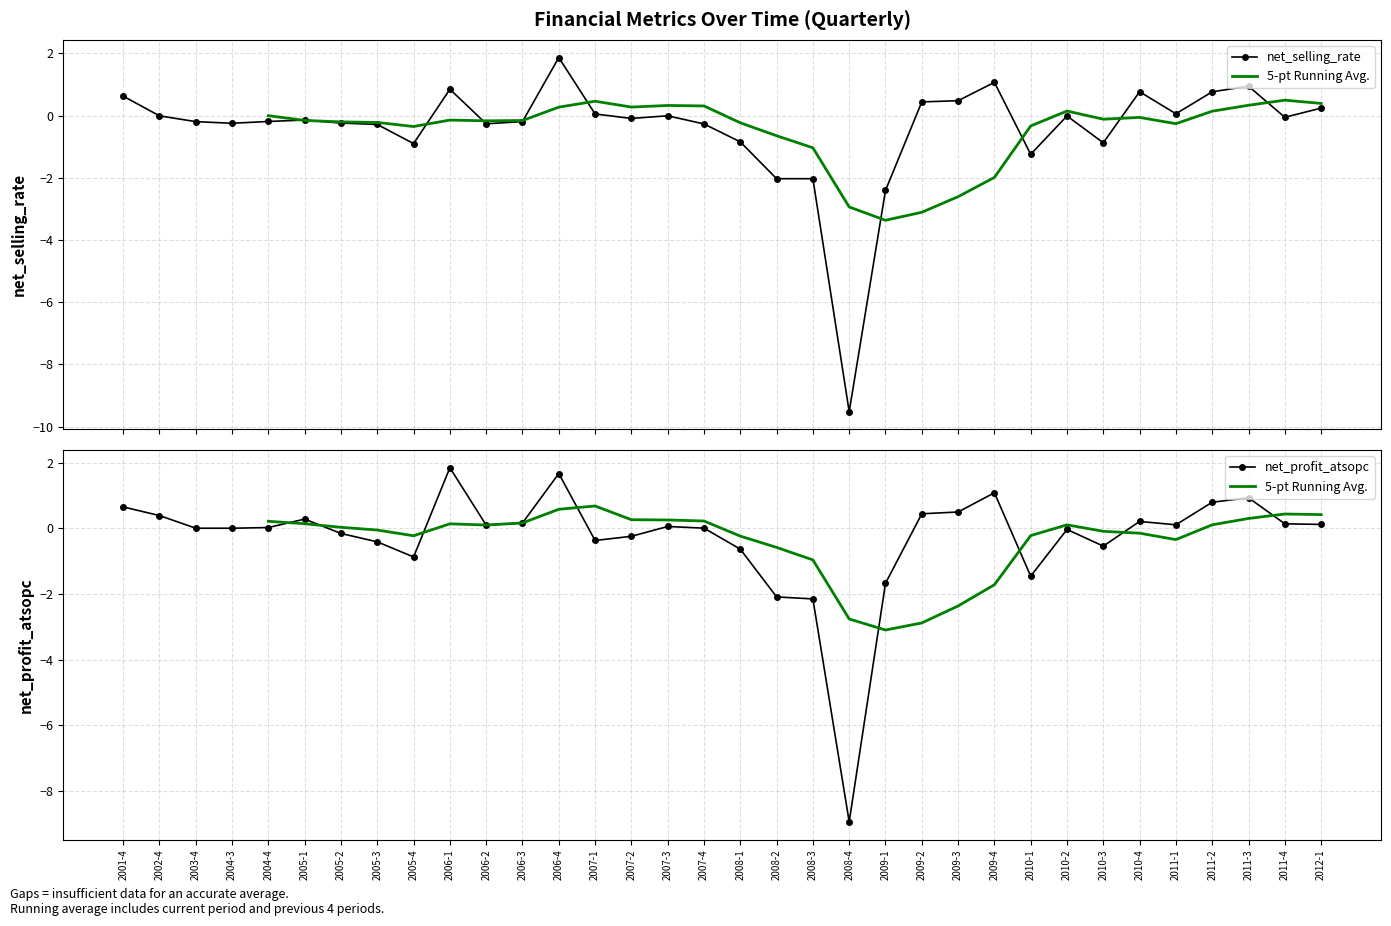

At how many categories does at least one series exceed 1?

3